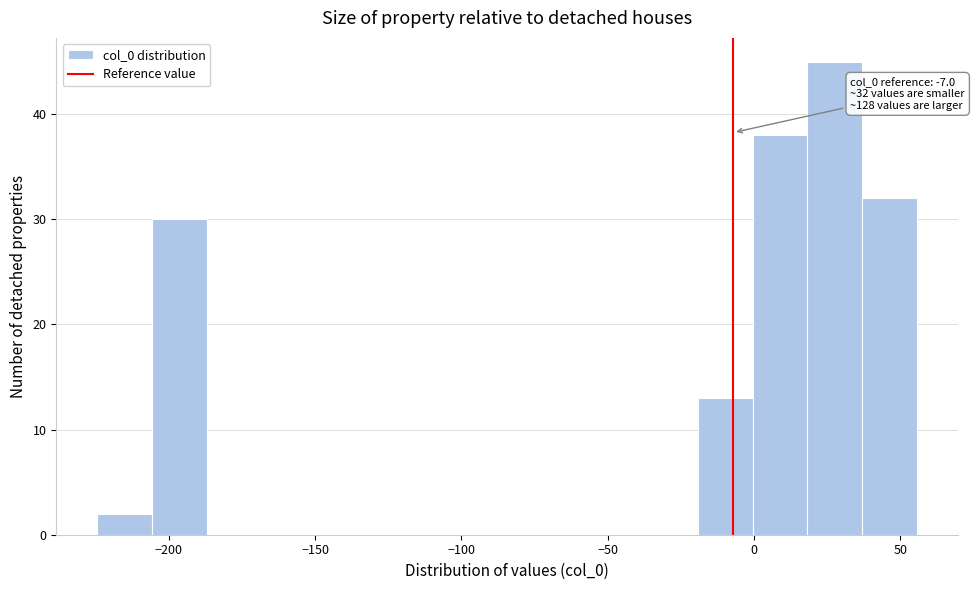

Around what value on the x-axis is the tallest bar? Give the approximate position of its centre, as read against the axis.

30